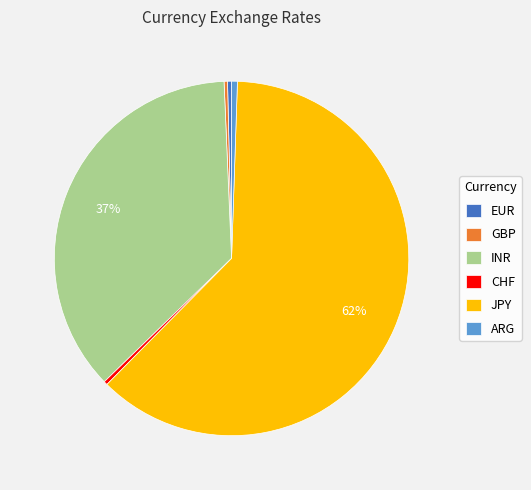

How many slices are in this pie chart?

6